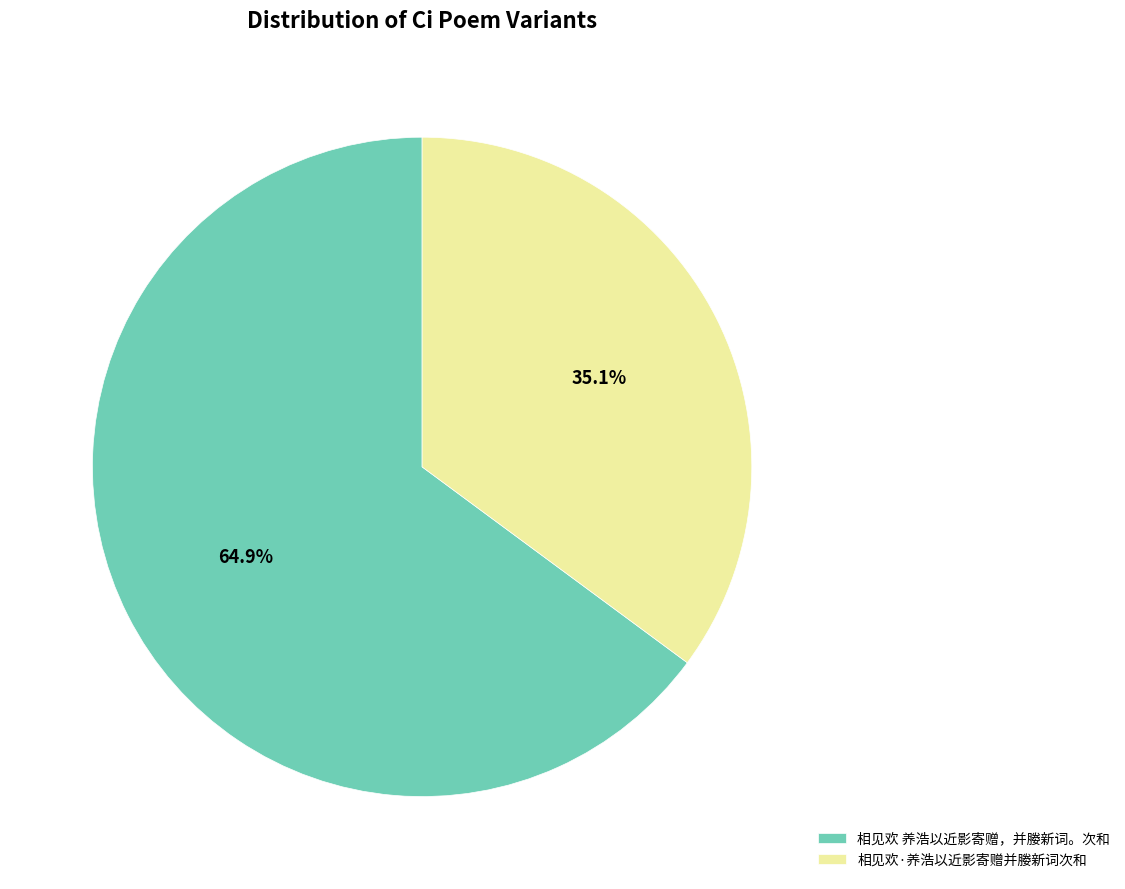

How many segments does this pie chart have?

2